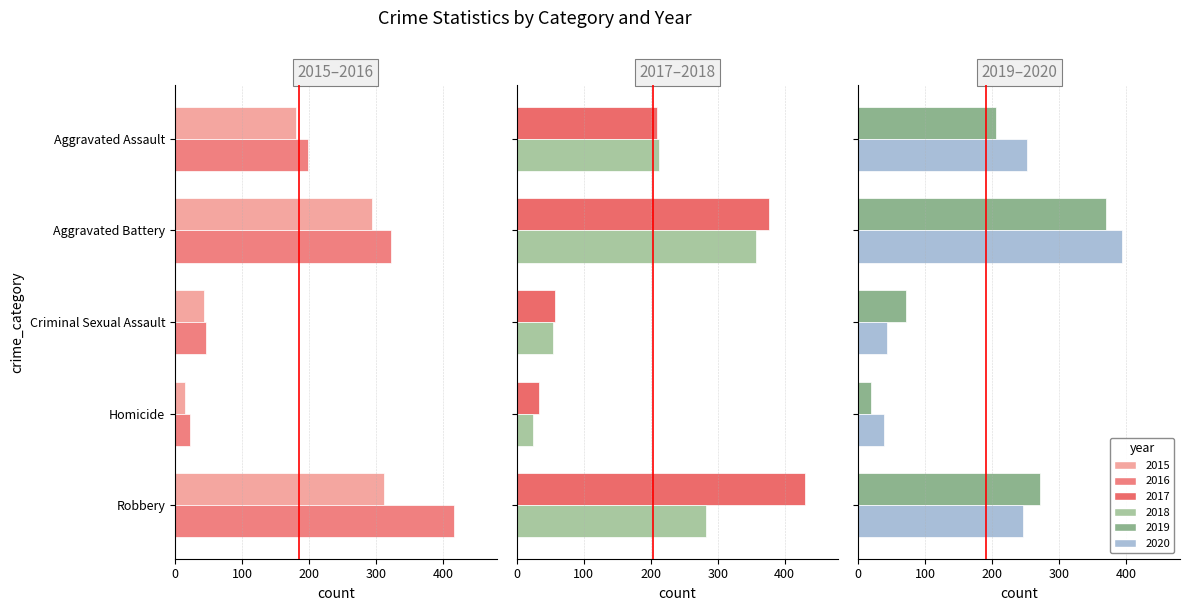

Where is 2015 nearest to the value 163?

Aggravated Assault